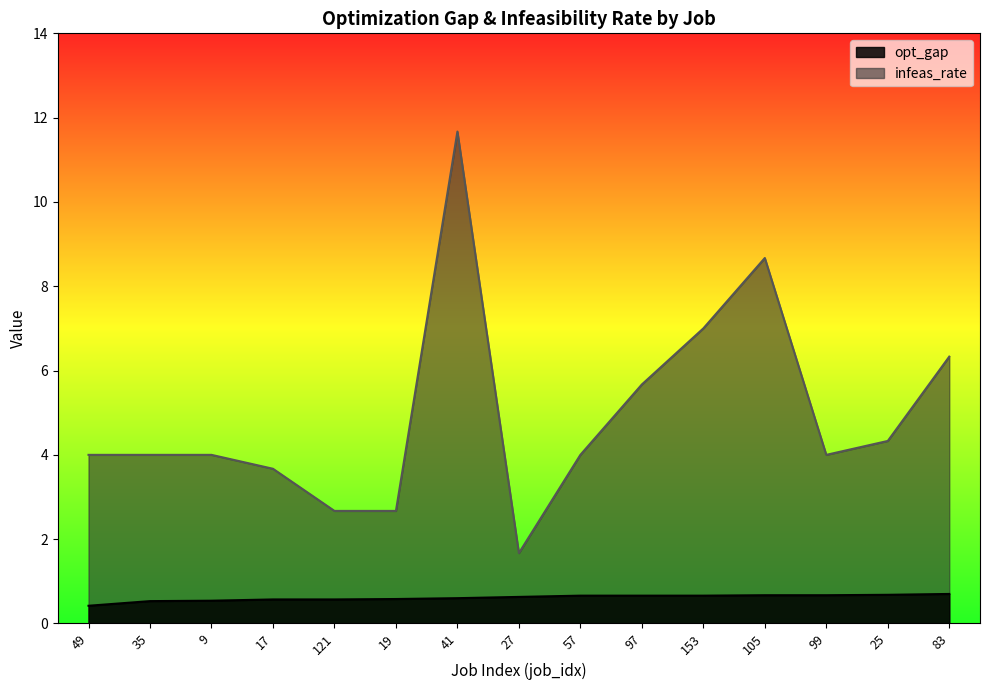

What are all the series names shown in the legend?

opt_gap, infeas_rate